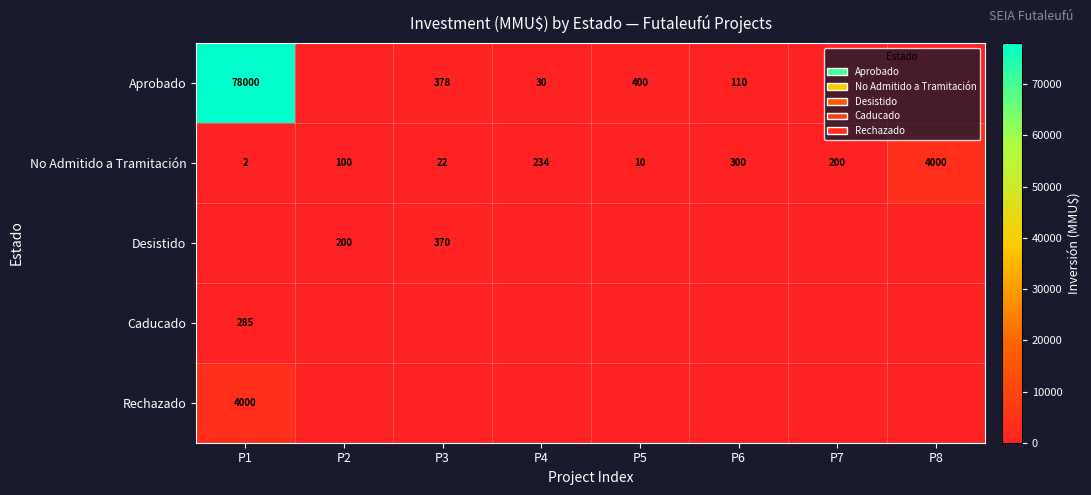

Where is No Admitido a Tramitación nearest to the value 2001?

P6